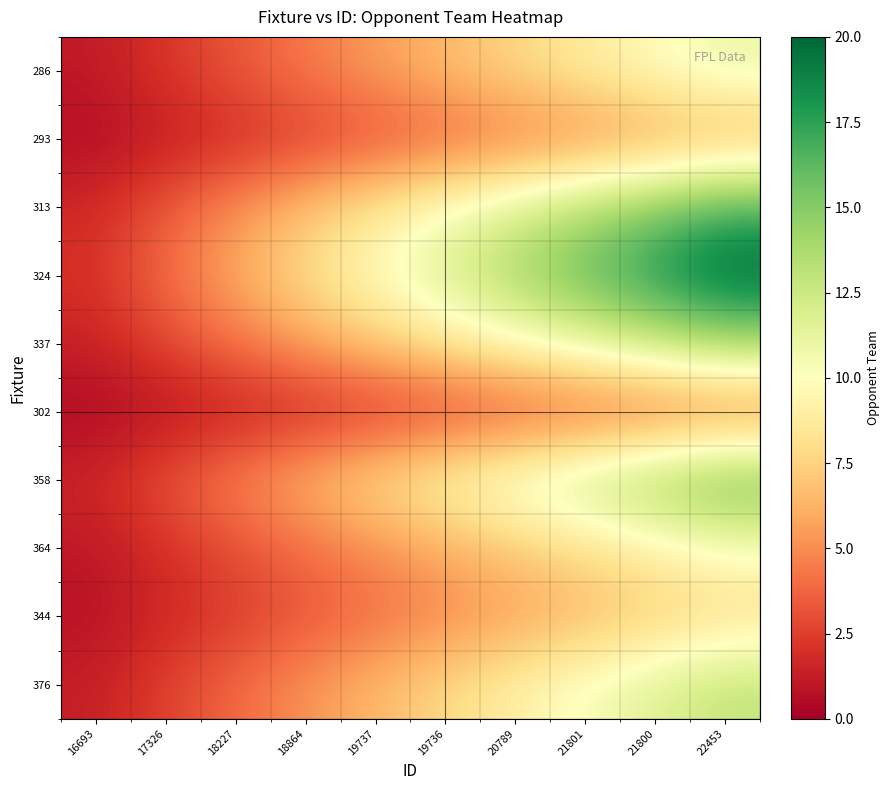

Reading left to right, transcribe all the data shown in this chart.

286: 16693=1.1	17326=2.2	18227=3.3	18864=4.4	19737=5.5	19736=6.6	20789=7.7	21801=8.8	21800=9.9	22453=11.0
293: 16693=0.6	17326=1.2	18227=1.8	18864=2.4	19737=3.0	19736=3.6	20789=4.2	21801=4.8	21800=5.4	22453=6.0
313: 16693=1.7	17326=3.4	18227=5.1	18864=6.8	19737=8.5	19736=10.2	20789=11.9	21801=13.6	21800=15.3	22453=17.0
324: 16693=2.0	17326=4.0	18227=6.0	18864=8.0	19737=10.0	19736=12.0	20789=14.0	21801=16.0	21800=18.0	22453=20.0
337: 16693=1.4	17326=2.8	18227=4.2	18864=5.6	19737=7.0	19736=8.4	20789=9.8	21801=11.2	21800=12.6	22453=14.0
302: 16693=0.4	17326=0.8	18227=1.2	18864=1.6	19737=2.0	19736=2.4	20789=2.8	21801=3.2	21800=3.6	22453=4.0
358: 16693=1.6	17326=3.2	18227=4.8	18864=6.4	19737=8.0	19736=9.6	20789=11.2	21801=12.8	21800=14.4	22453=16.0
364: 16693=1.0	17326=2.0	18227=3.0	18864=4.0	19737=5.0	19736=6.0	20789=7.0	21801=8.0	21800=9.0	22453=10.0
344: 16693=0.8	17326=1.6	18227=2.4	18864=3.2	19737=4.0	19736=4.8	20789=5.6	21801=6.4	21800=7.2	22453=8.0
376: 16693=1.3	17326=2.6	18227=3.9	18864=5.2	19737=6.5	19736=7.8	20789=9.1	21801=10.4	21800=11.7	22453=13.0